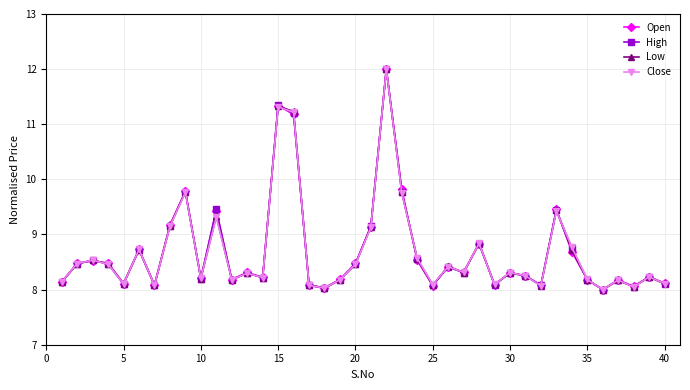

Rank the series by their average value, from highest to lowest.

Open, High, Low, Close